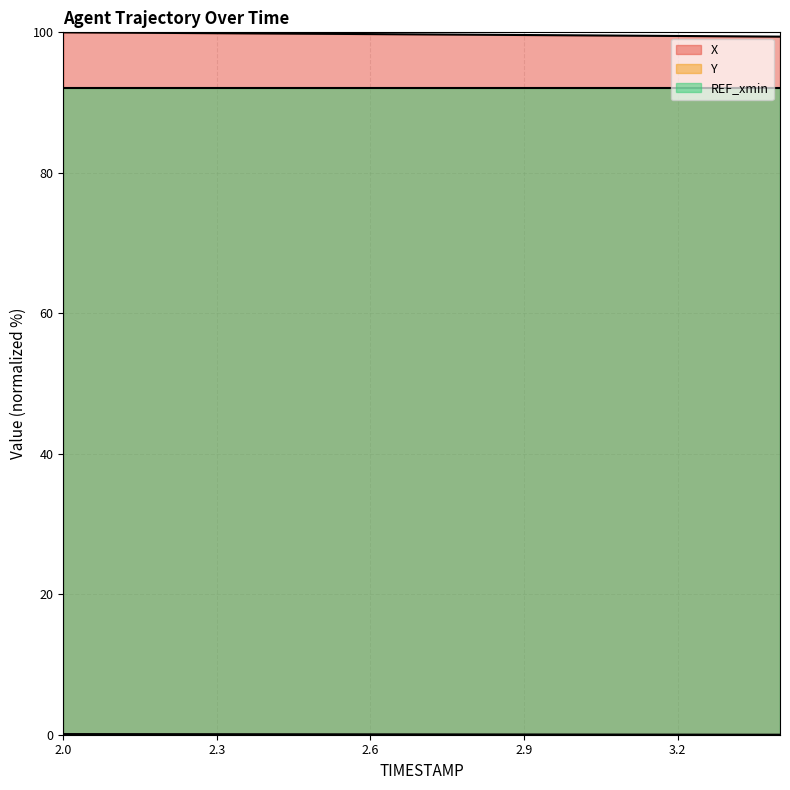

What is the highest value of the X series?

100.0